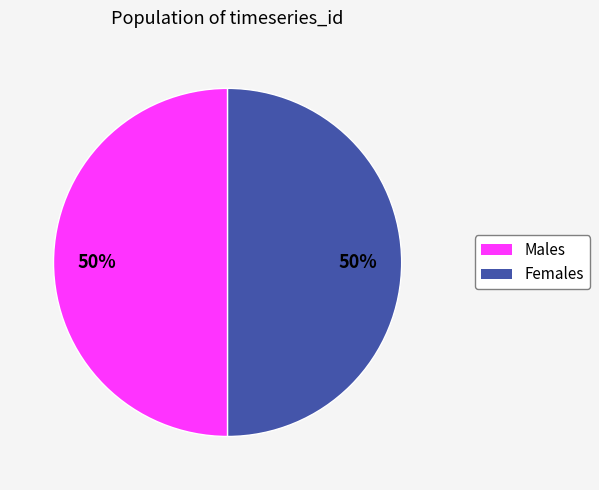

How many slices are in this pie chart?

2